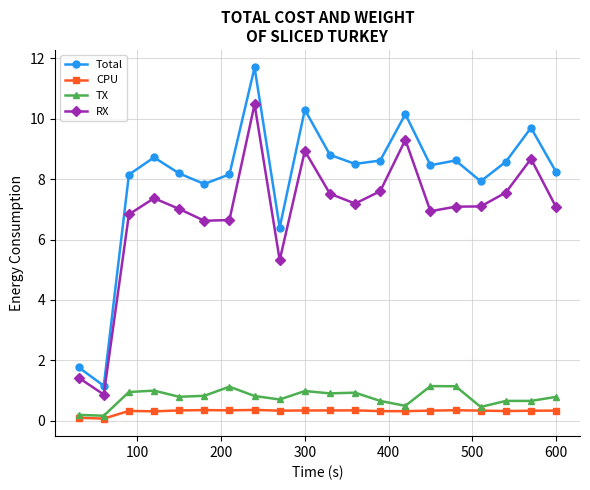

List the series in order of their peak value, highest first.

Total, RX, TX, CPU